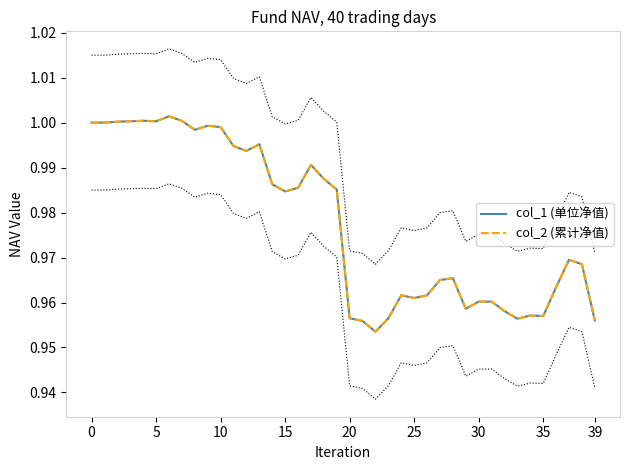

What is the average value of the col_1 (单位净值) series?

1.0